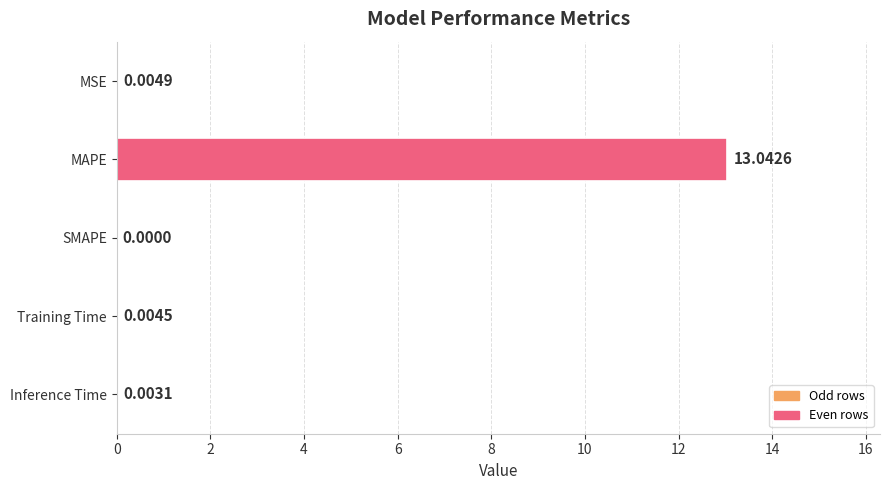

Which label corresponds to the largest value in the chart?

MAPE